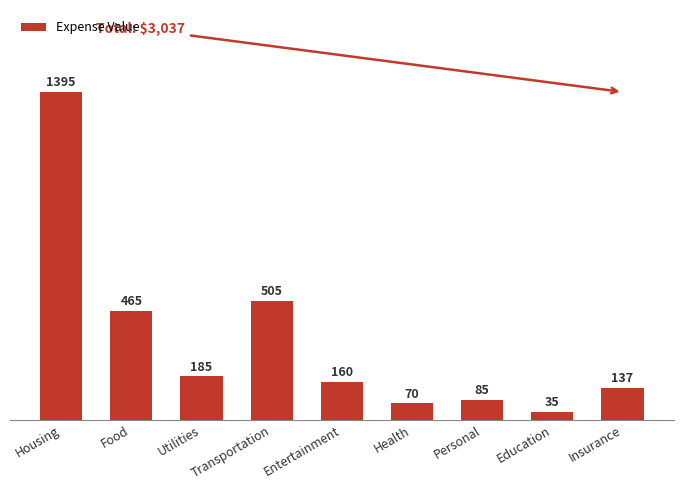

Rank the categories by value from highest to lowest.

Housing, Transportation, Food, Utilities, Entertainment, Insurance, Personal, Health, Education